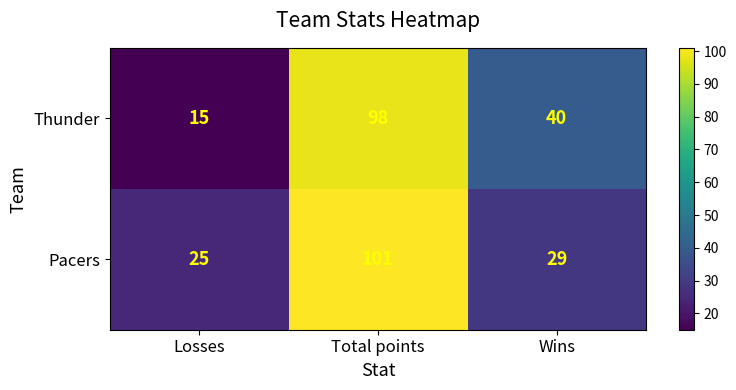

True or false: Pacers has a value of 41 at Losses.

False